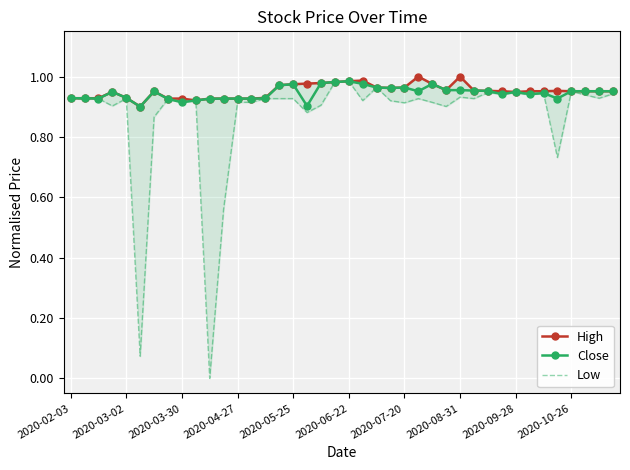

True or false: Close has more than 2 interior local peaks.

True